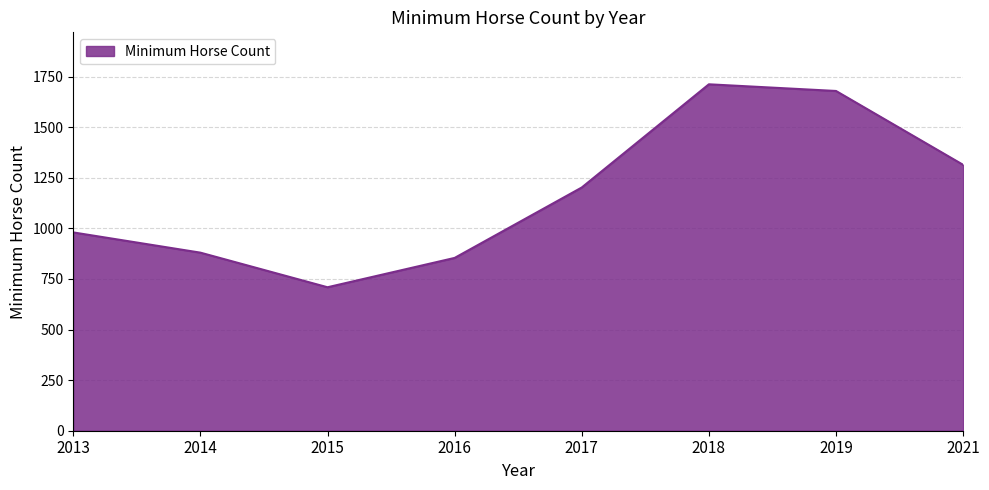

What is the difference between the values at 2016 and 2018?

858